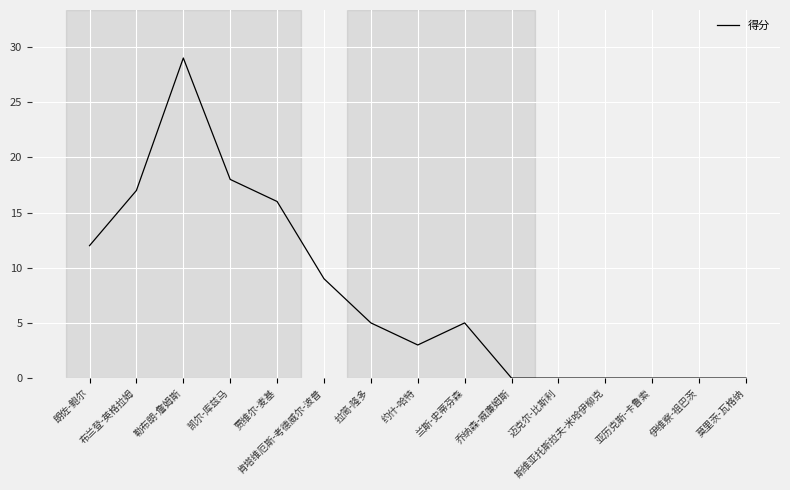

What is the greatest value displayed?

29